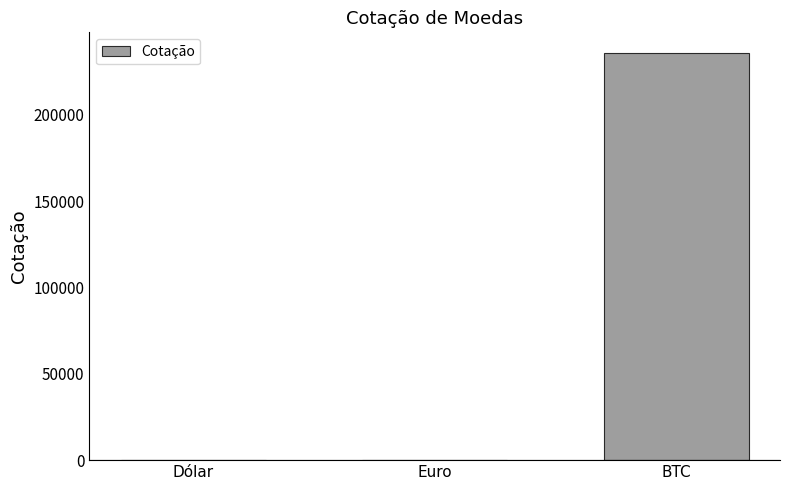

Count the number of categories in the chart.

3